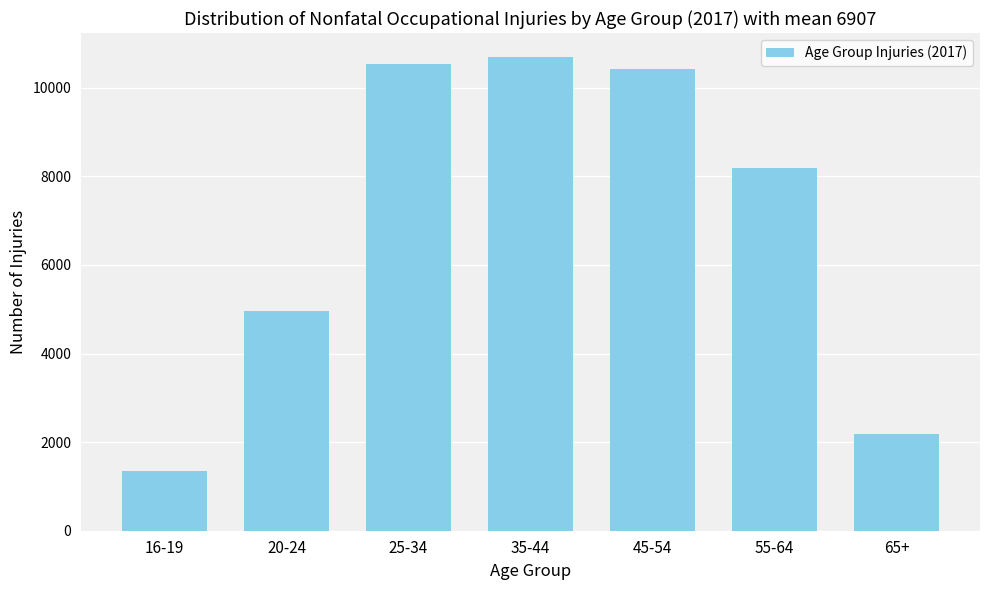

Reading right to left, transcribe all the data shown in this chart.

2180	8190	10430	10700	10540	4970	1340